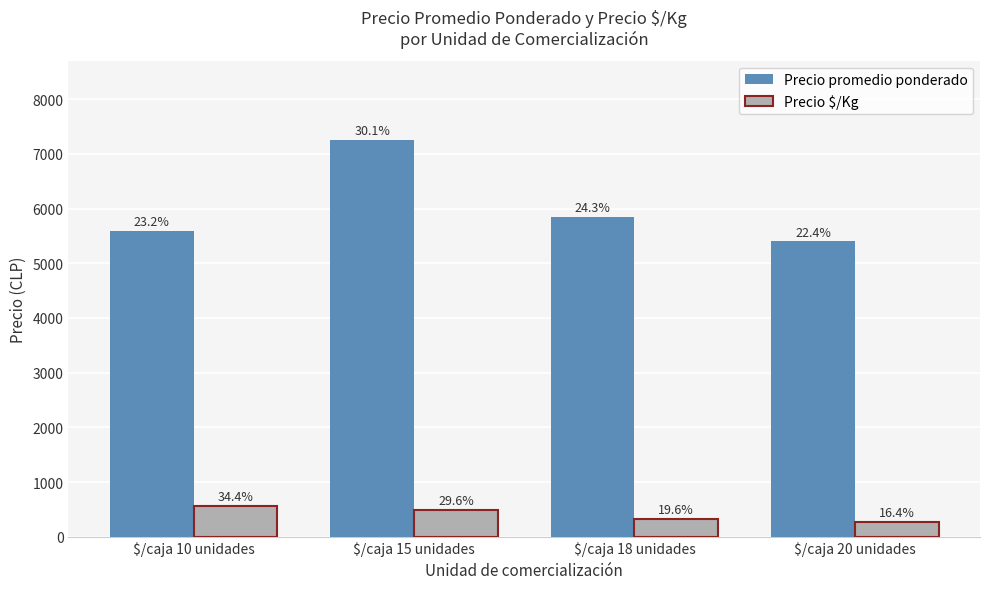

List the series in order of their peak value, lowest first.

Precio $/Kg, Precio promedio ponderado